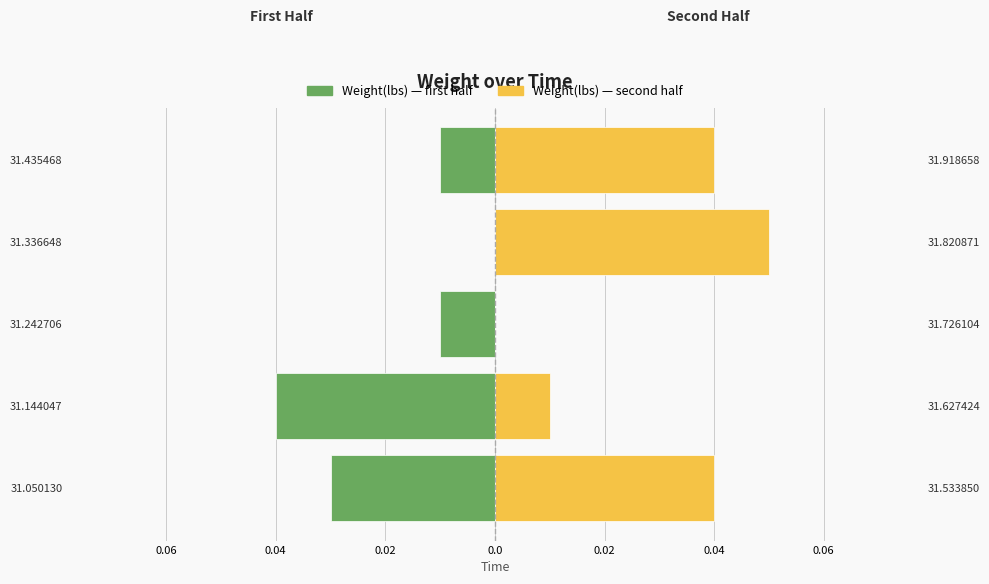

What is the difference between the highest and lowest values at 0.06?

0.1